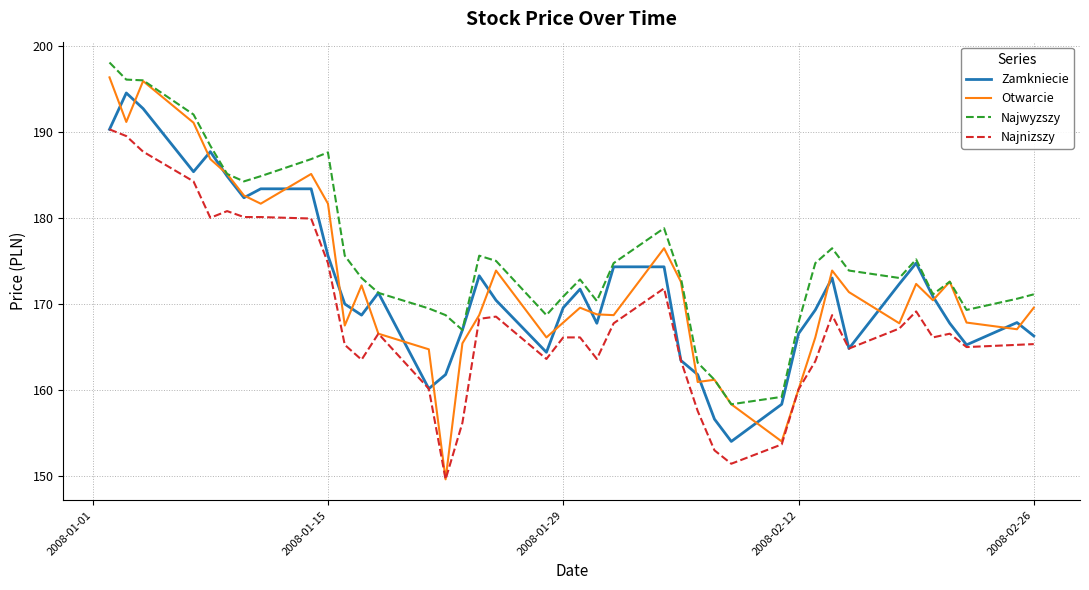

In Otwarcie, how many points are lower than both neighbors (excluding endpoints)?

11